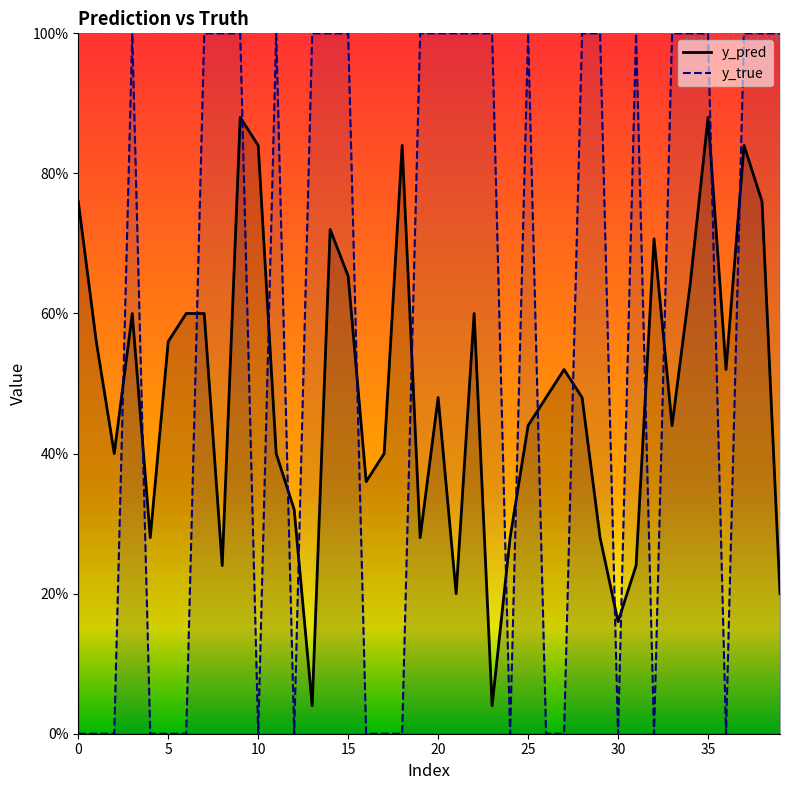

Which has a higher value, 0 or 35?

35